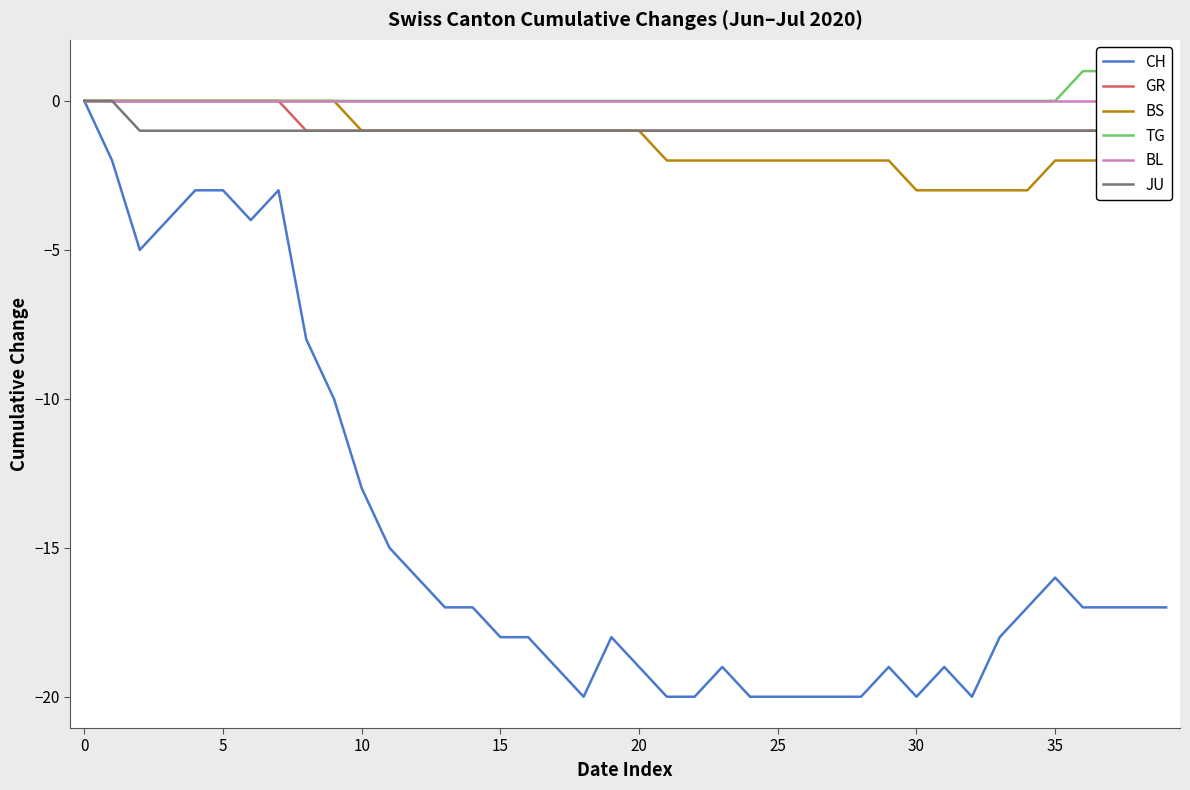

The value of JU at 5 is -1. True or false?

True